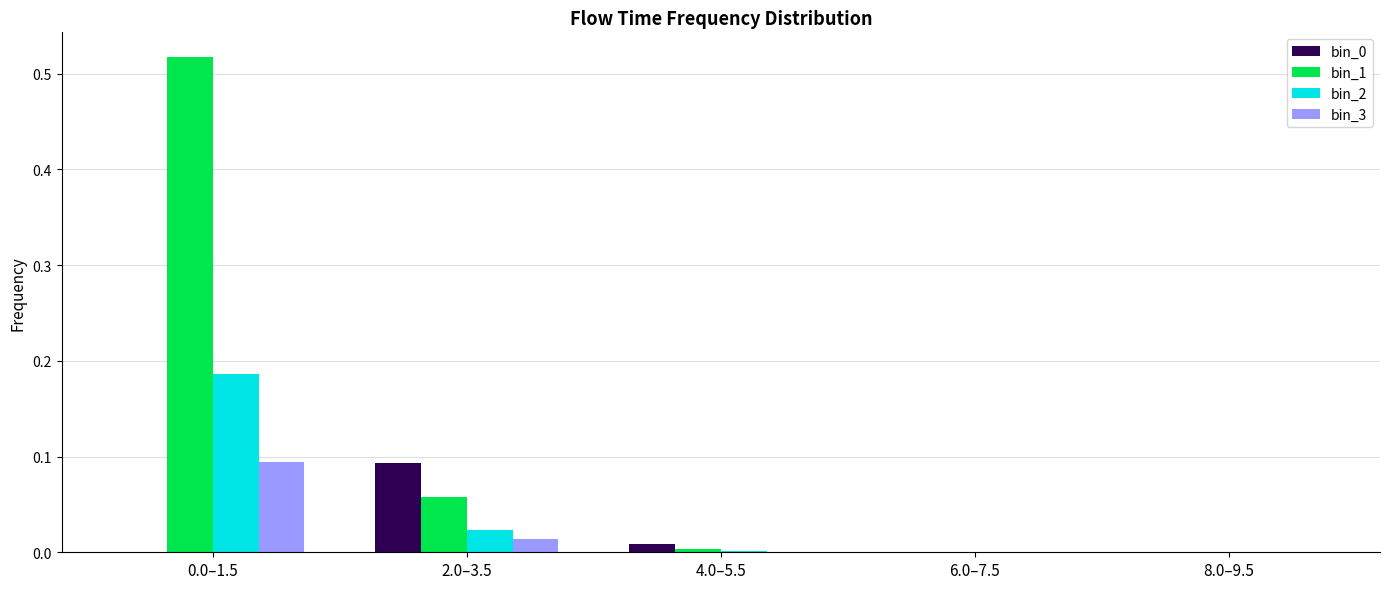

What is the total value across all series at 0.0–1.5?

0.8